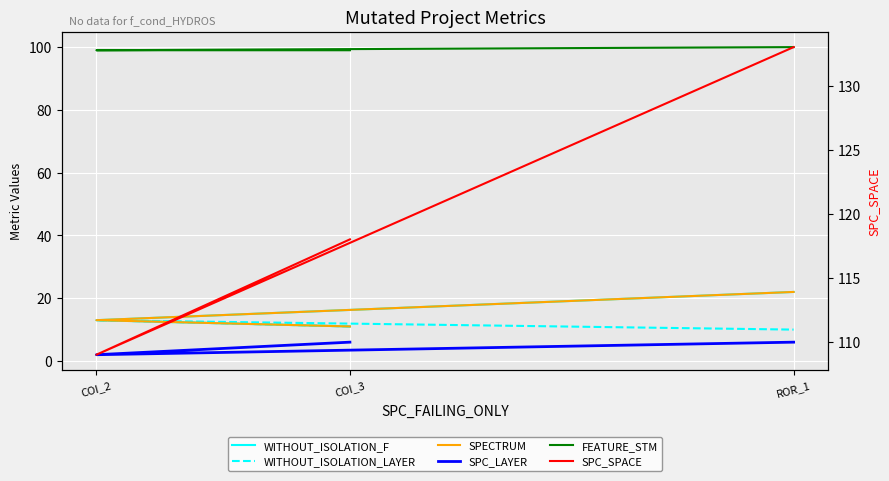

How many series are shown in this chart?

6